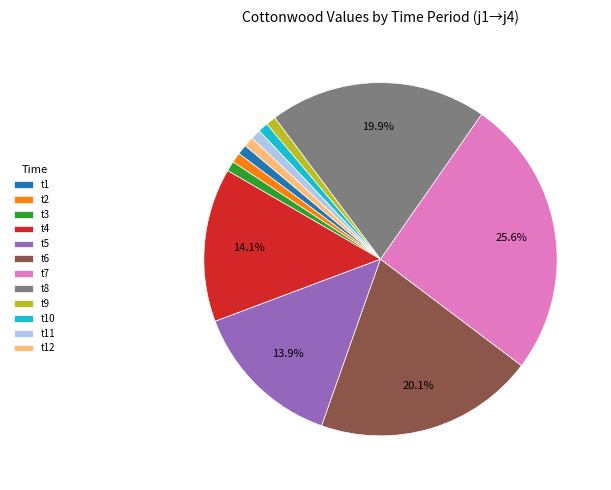

What is the total percentage of t5 and t7?

39.5%